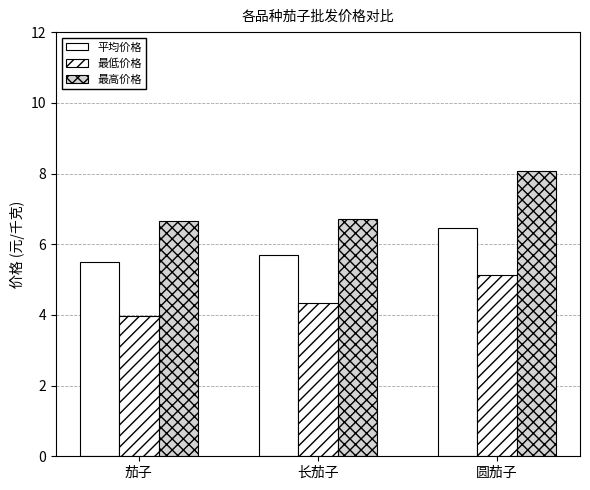

What is the total value across all series at 圆茄子?

19.7